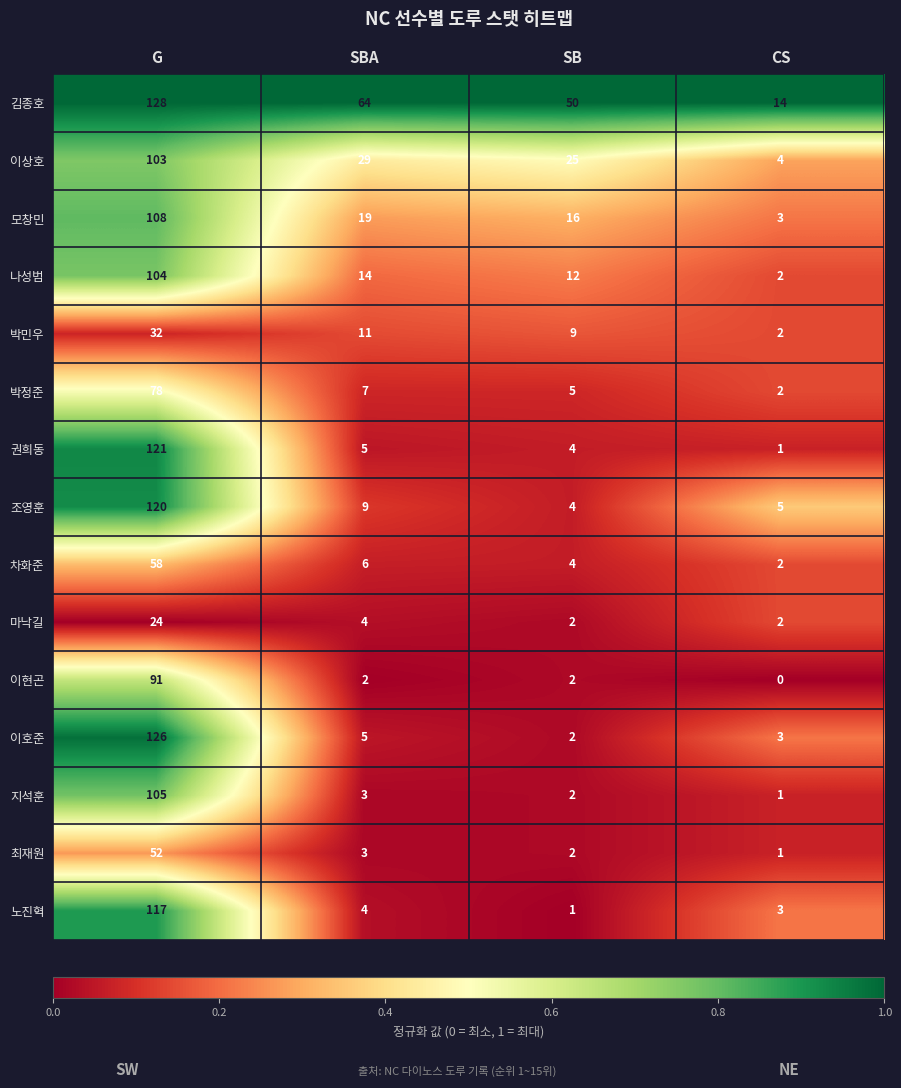

What is the highest value of the 이호준 series?

126